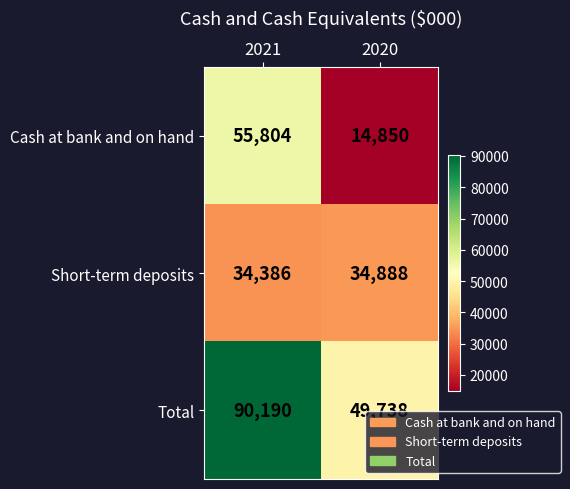

What is the difference between the highest and lowest values at 2020?

34888